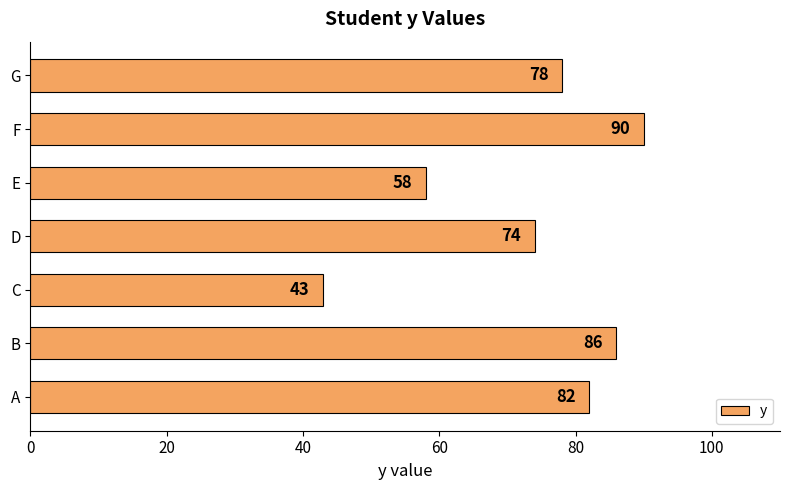

What is the difference between the maximum and minimum values?

47